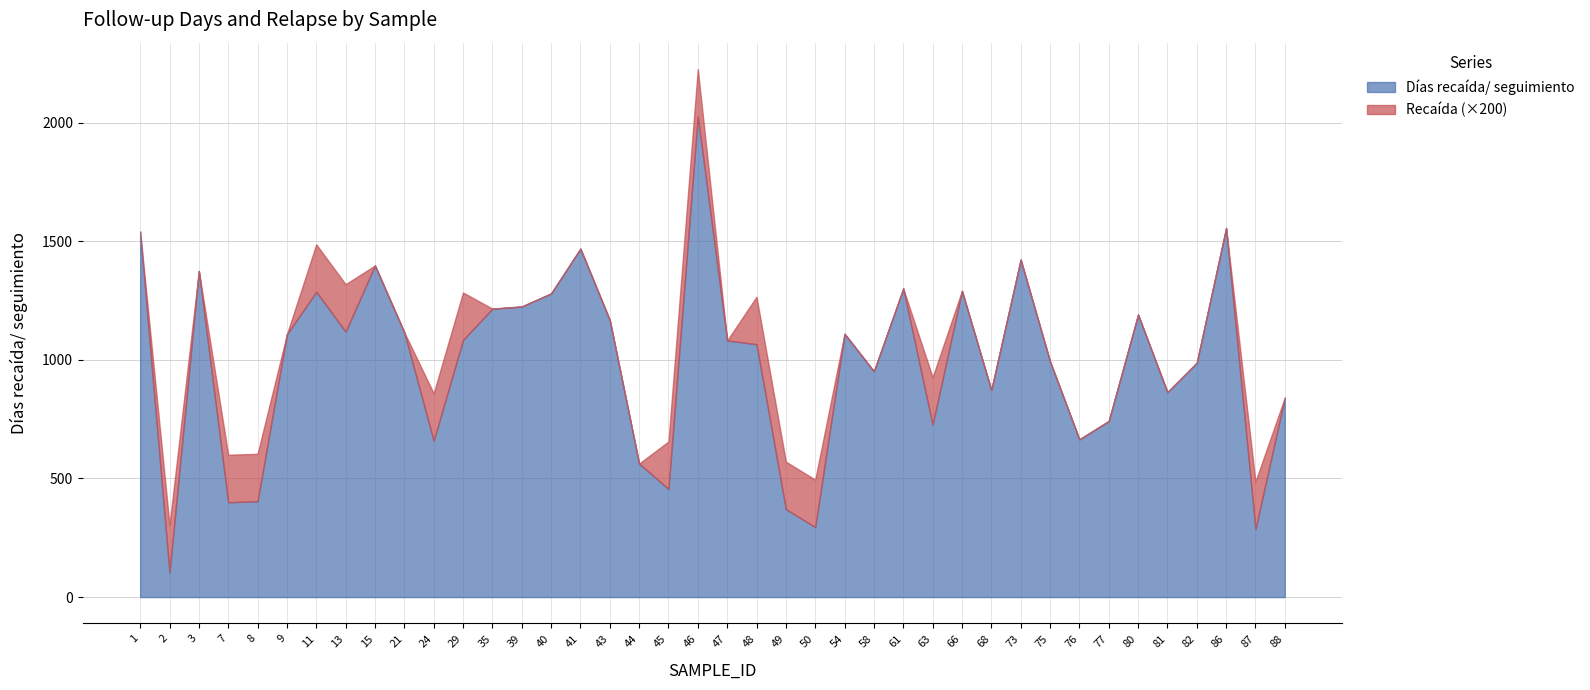

What is the lowest value of the Días recaída/ seguimiento series?

104